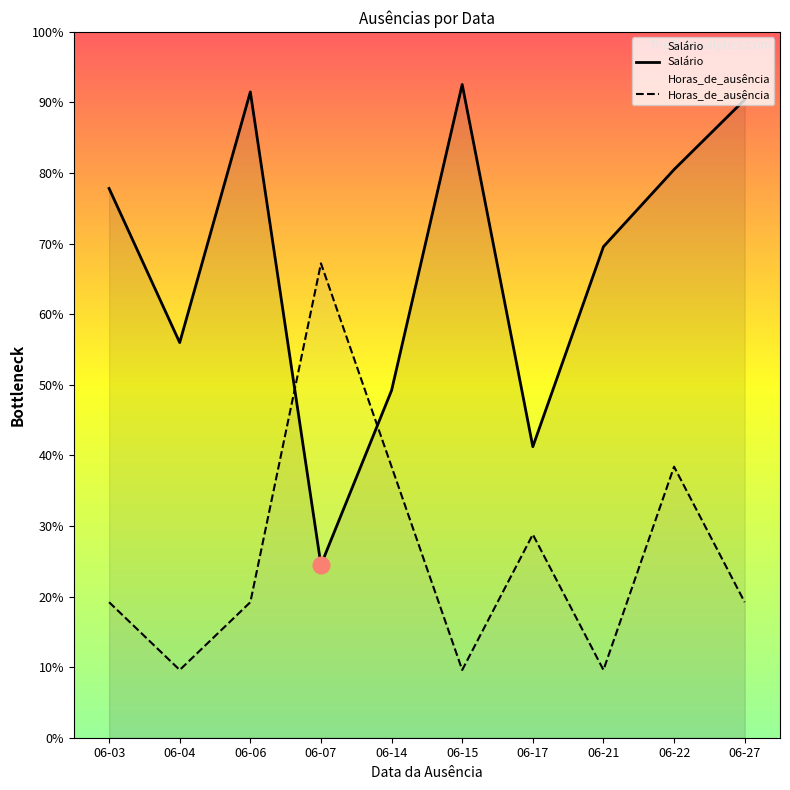

What is the highest value of the Salário series?

11567.6